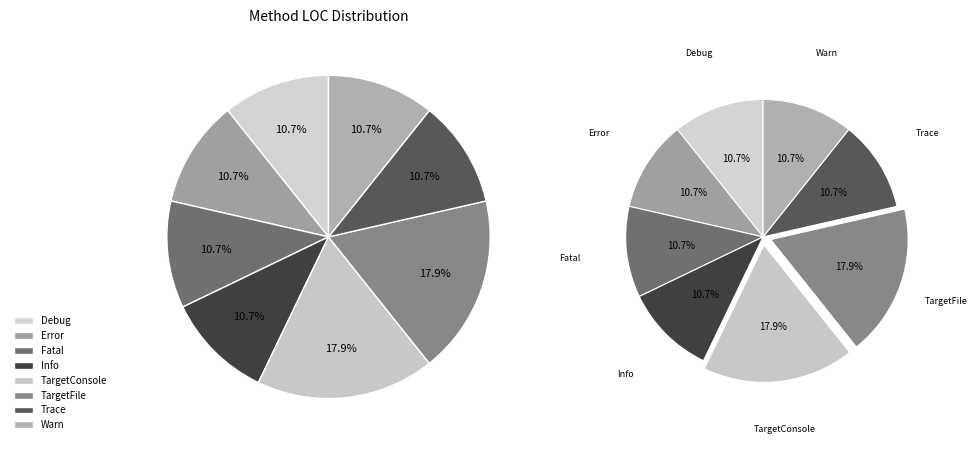

Which slice is the smallest?

Debug